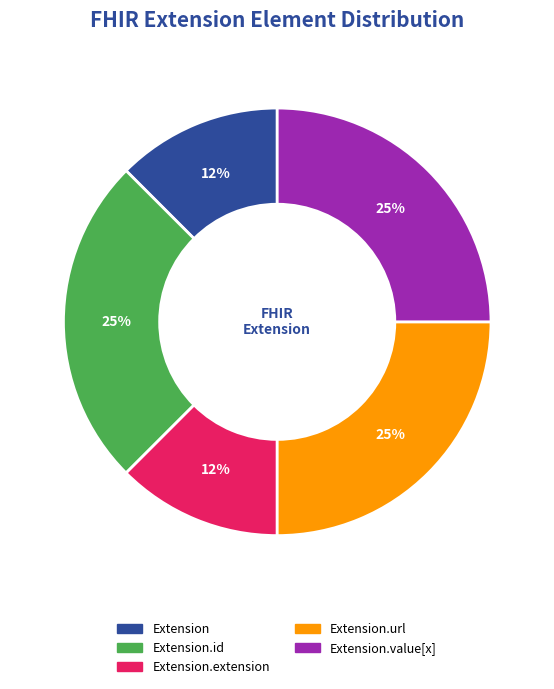

Does any single category account for the majority?

No